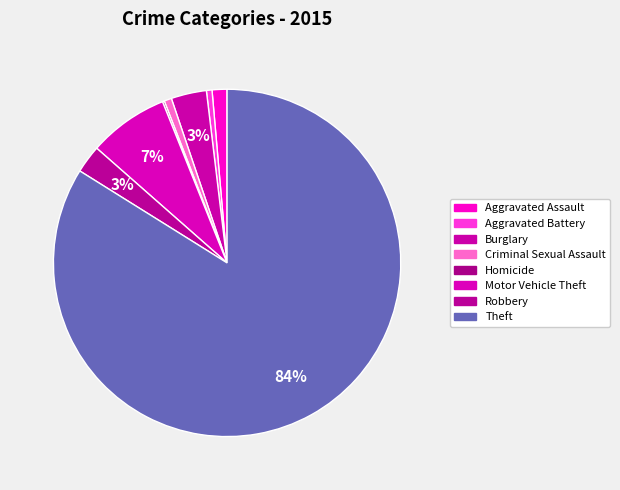

What percentage is the Aggravated Battery slice, to the nearest percent?

1%